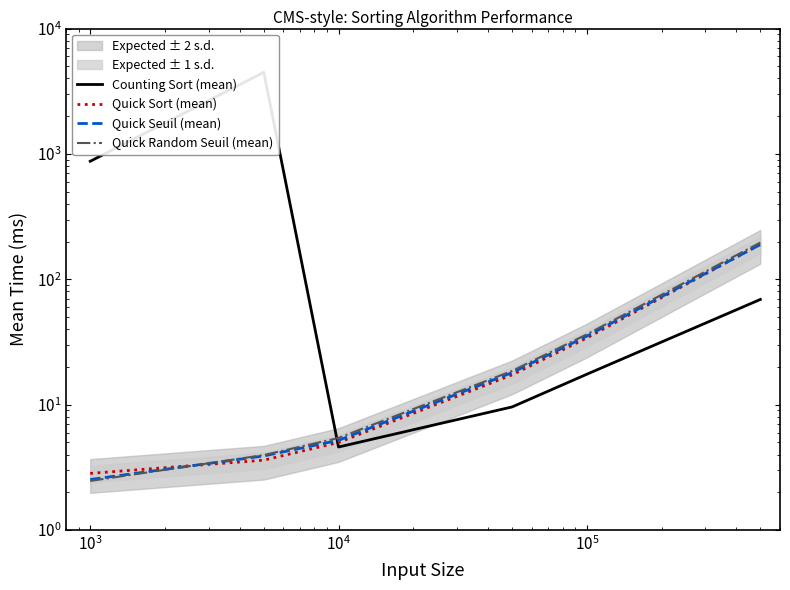

Which series ends up on top after the final intersection of Quick Sort (mean) and Quick Random Seuil (mean)?

Quick Random Seuil (mean)